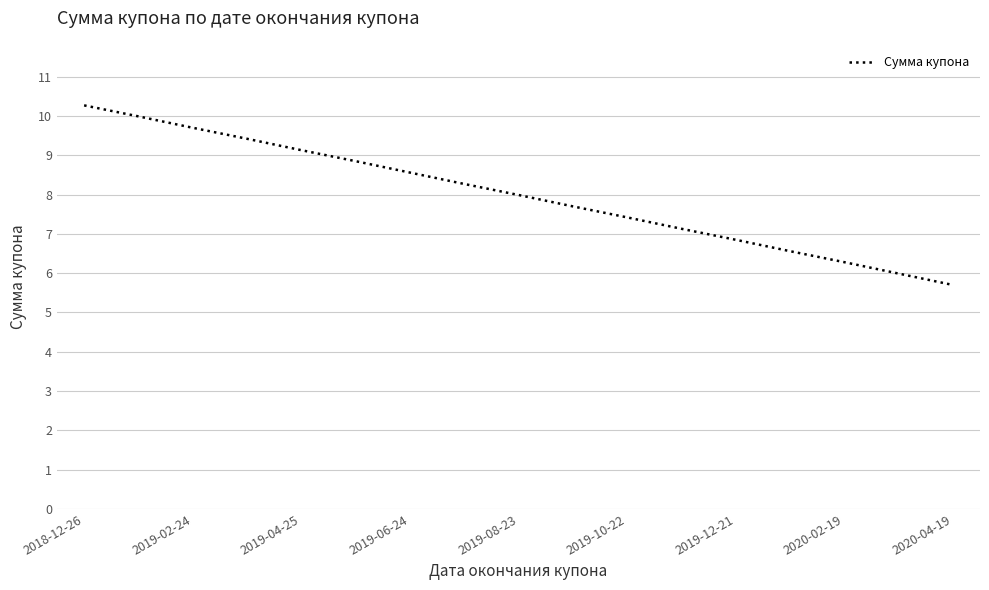

What is the greatest value displayed?

10.3